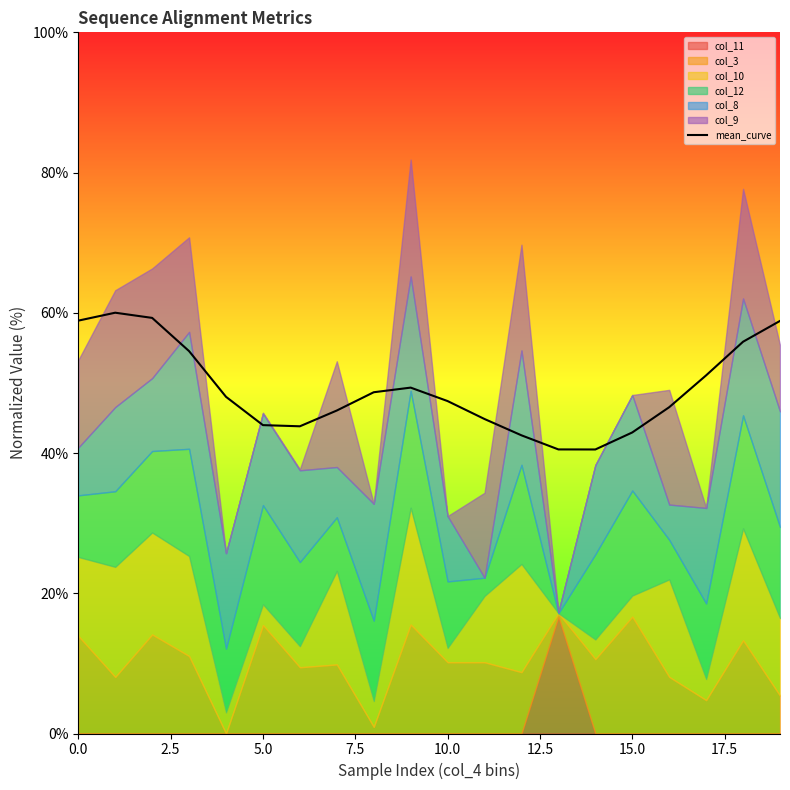

What is the lowest value of the mean_curve series?

40.5